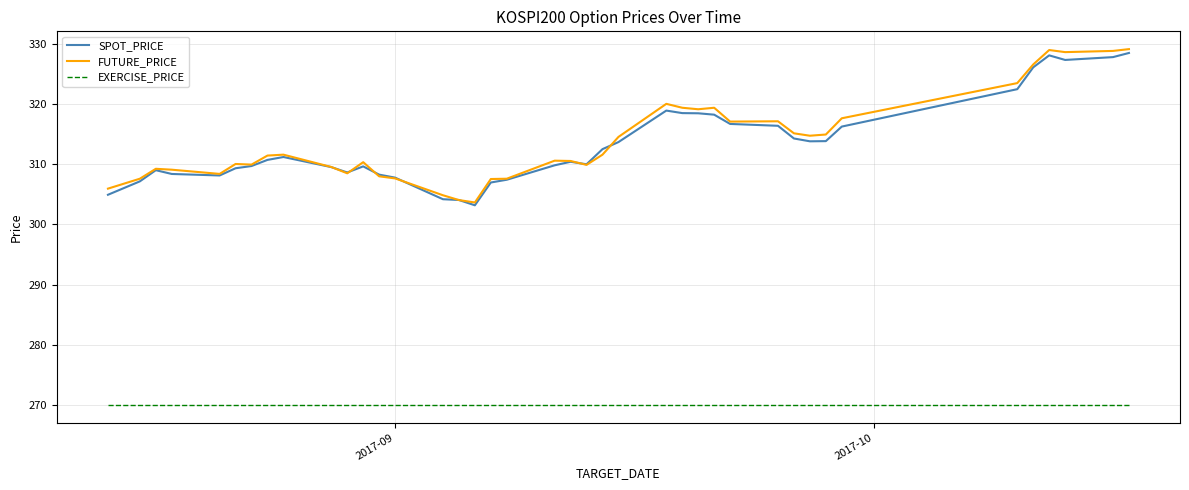

What is the lowest value of the SPOT_PRICE series?

303.2